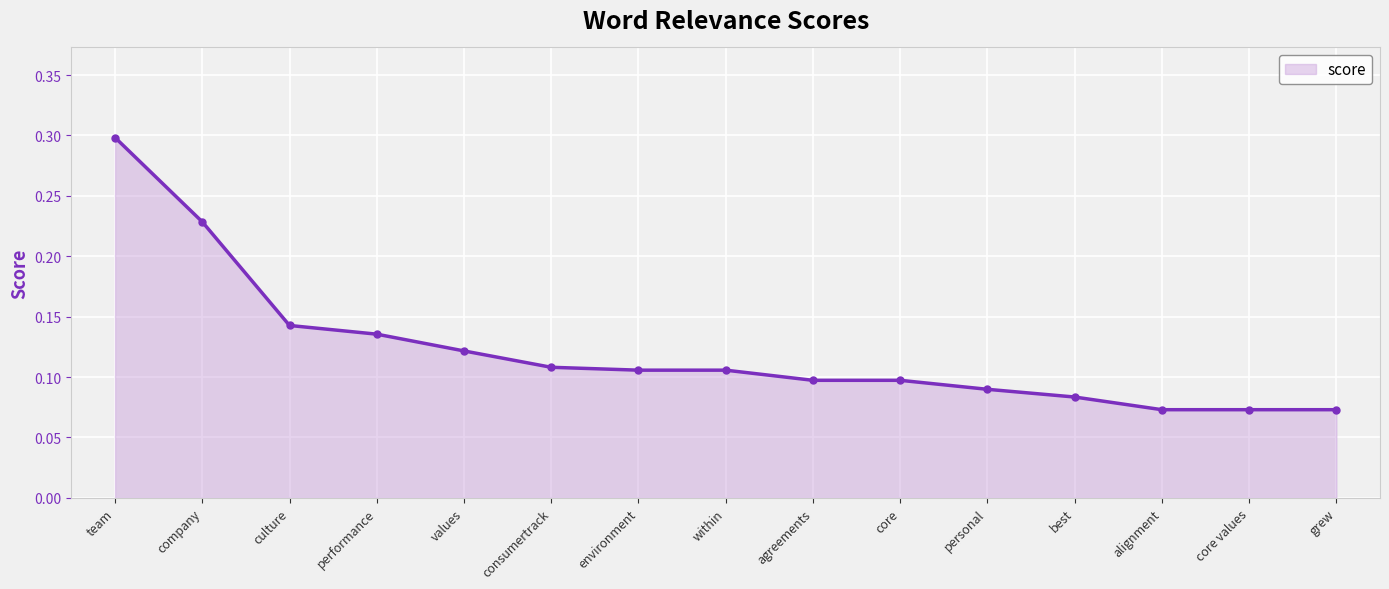

What is the greatest value displayed?

0.3